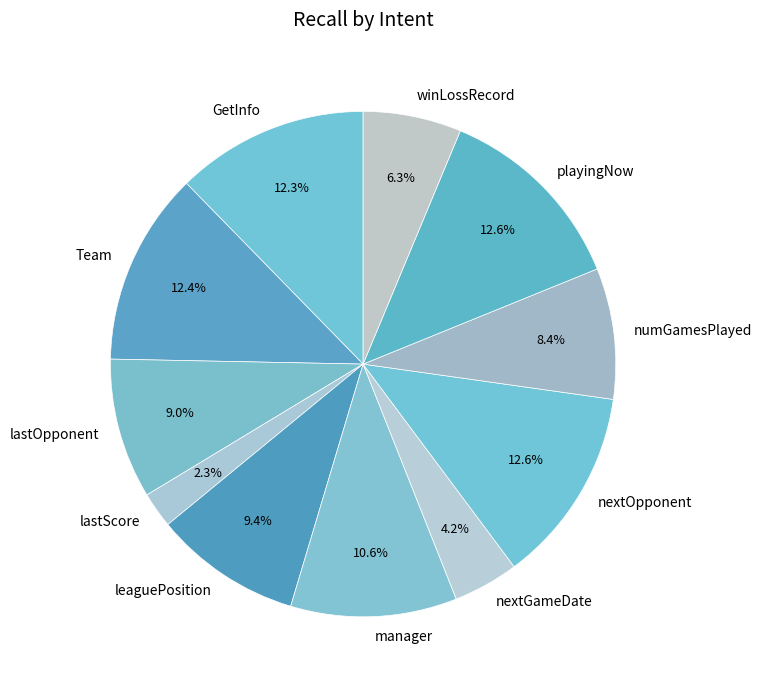

What is the smallest slice in the pie chart?

lastScore